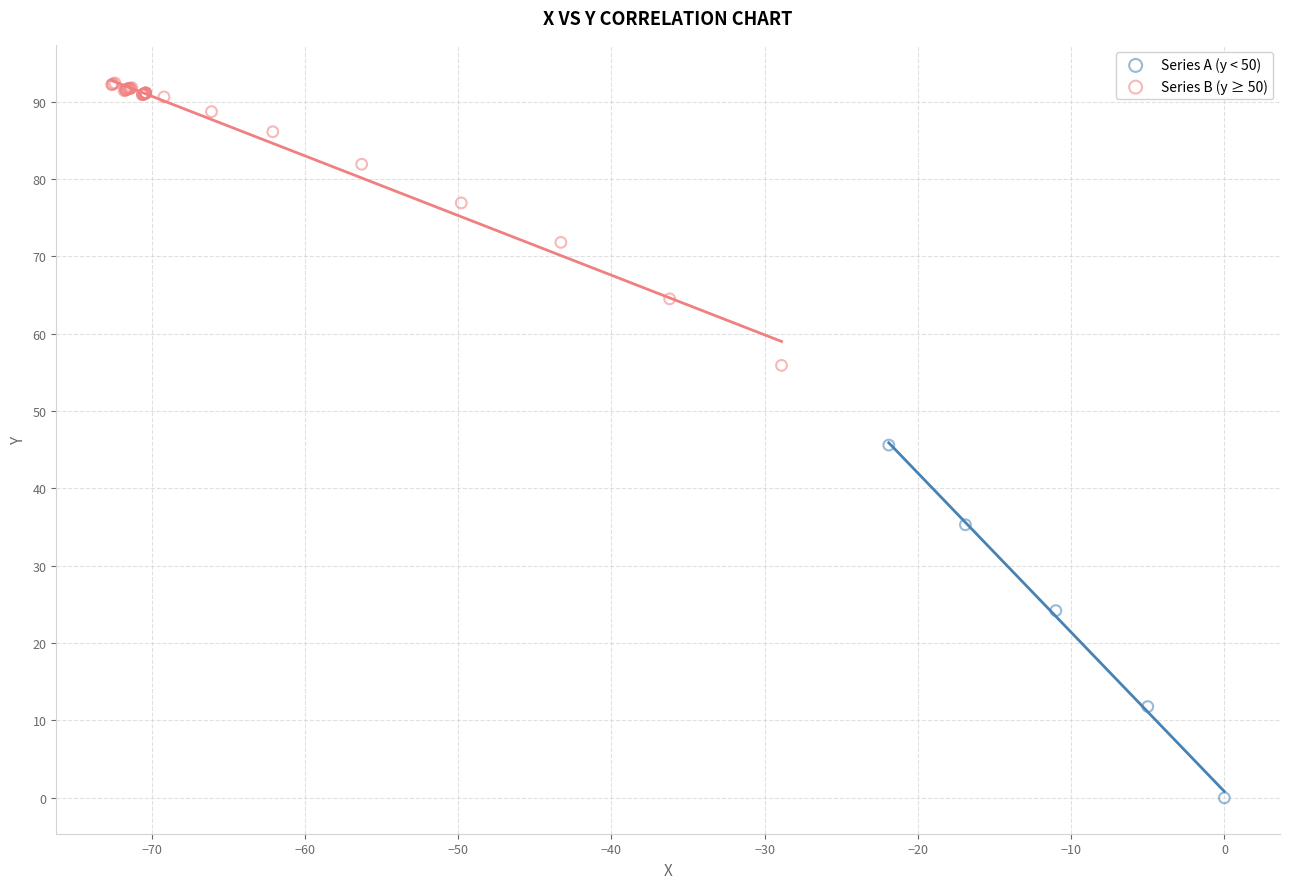

Which series contains the lowest Y value?

Series A (y < 50)